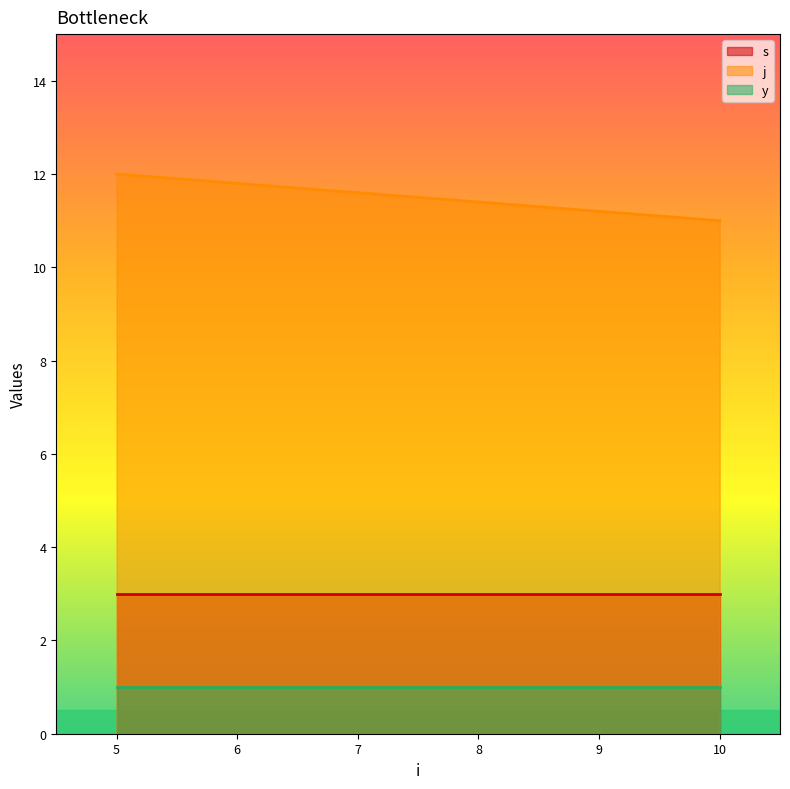

Between 5 and 5, which series saw the biggest shift?

s